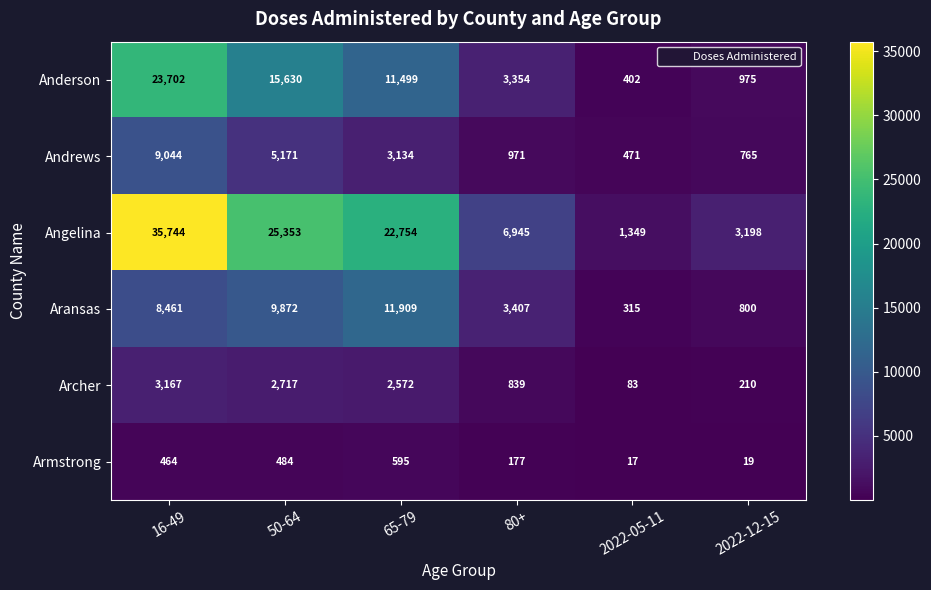

At how many categories does at least one series exceed 24780?

2